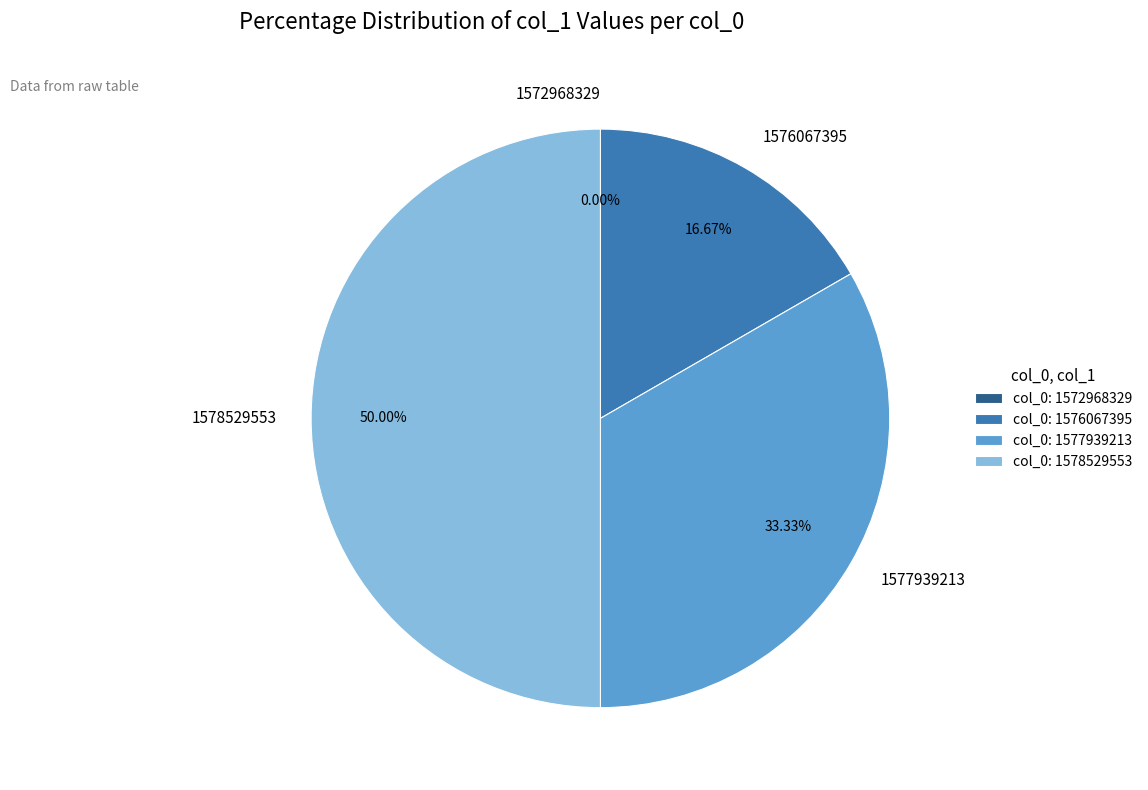

Rank the categories by value from lowest to highest.

1572968329, 1576067395, 1577939213, 1578529553